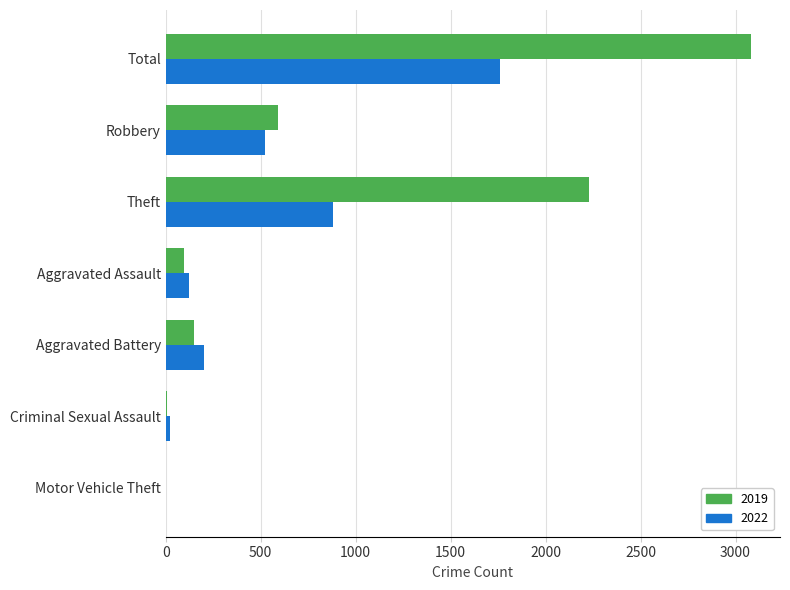

Which series changed the most between Total and Aggravated Battery?

2019